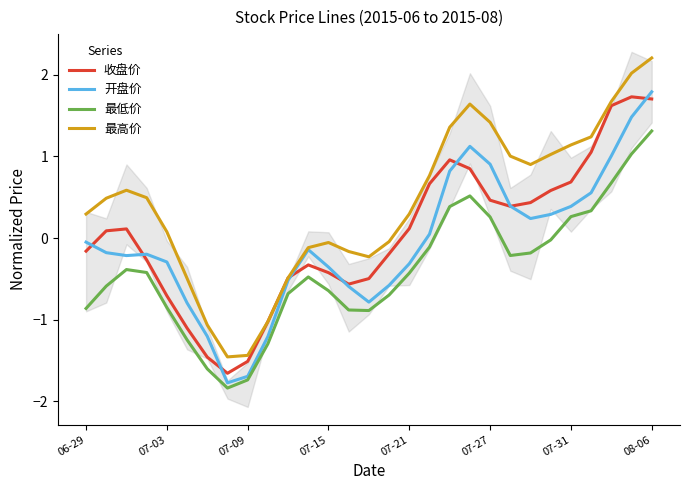

How many values in 最低价 are above zero?

8